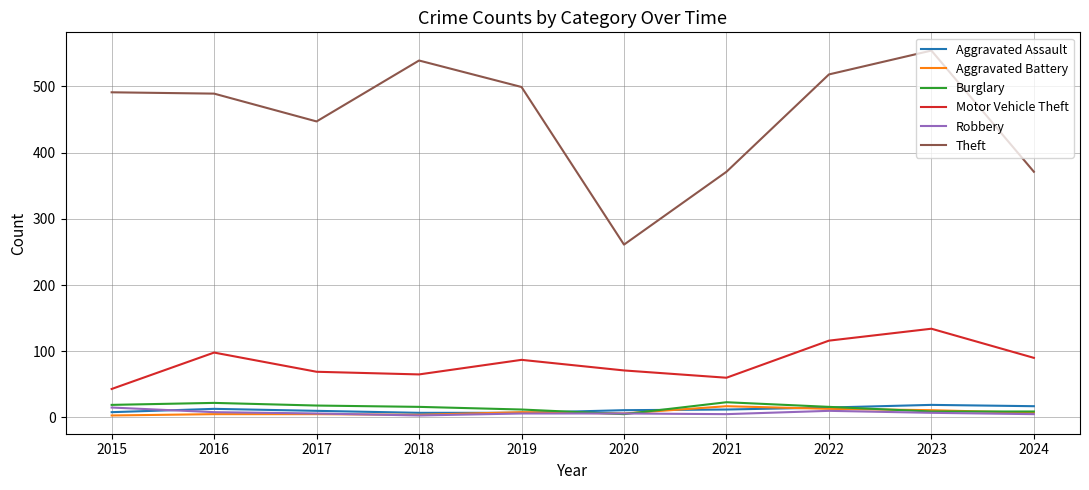

What is the difference between the second highest and second lowest values in the Theft series?

168